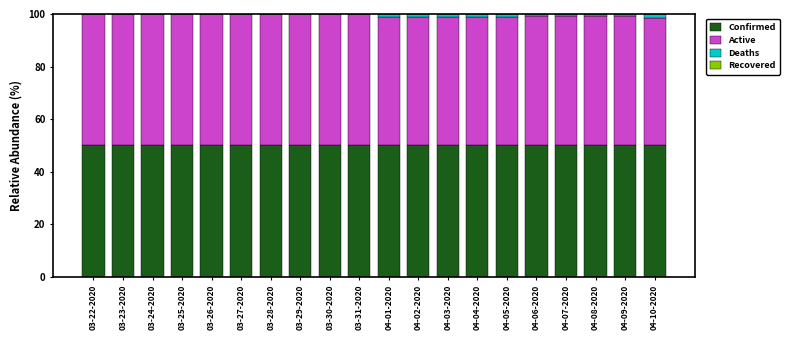

What is the total value across all series at 03-22-2020?

100.0